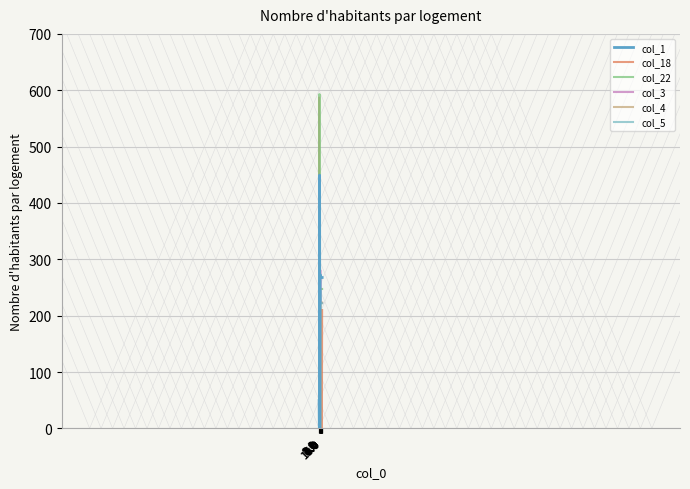

What is the maximum value shown in the chart?

592.3